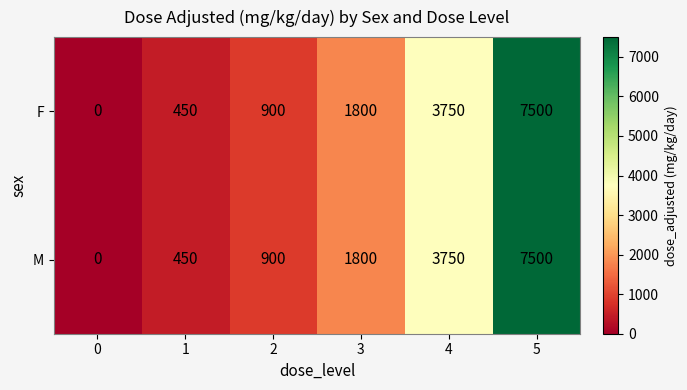

Reading right to left, what are all the values shown in this chart?

F: 5=7500	4=3750	3=1800	2=900	1=450	0=0
M: 5=7500	4=3750	3=1800	2=900	1=450	0=0